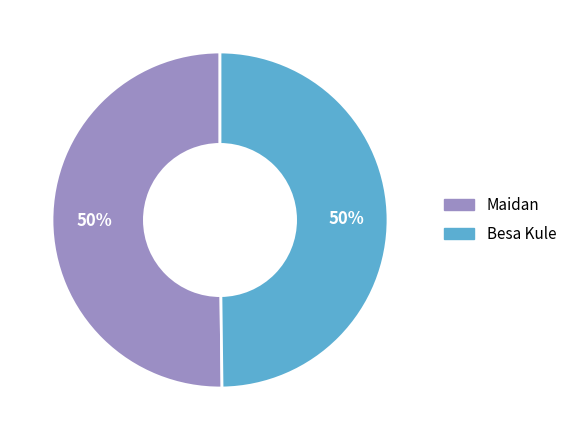

Is the sum of Maidan and Besa Kule greater than half?

Yes